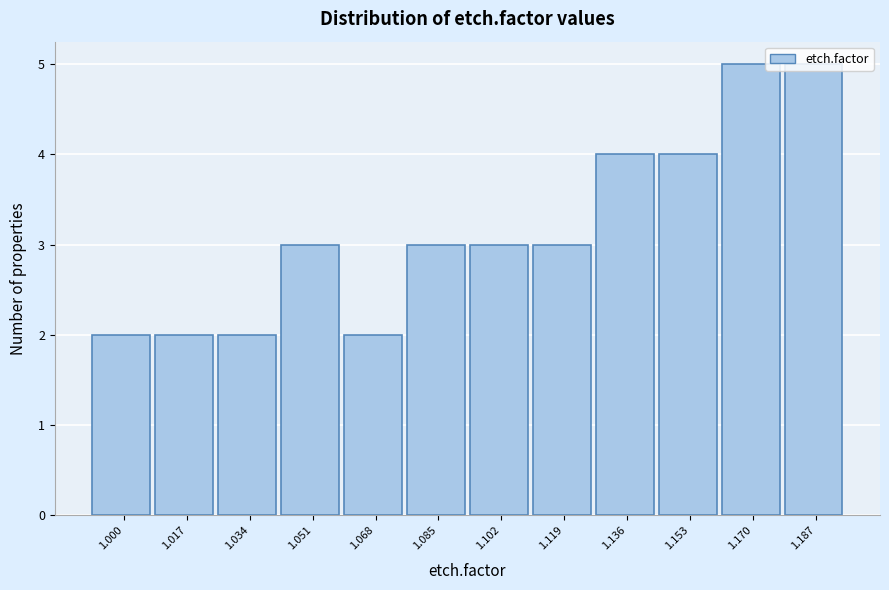

What is the value of the 1st bar from the left?

2